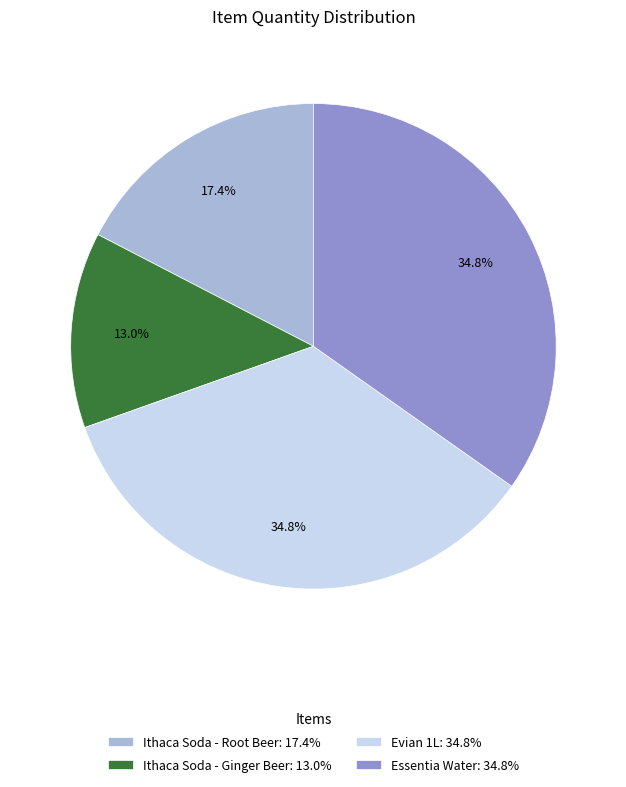

How many segments does this pie chart have?

4